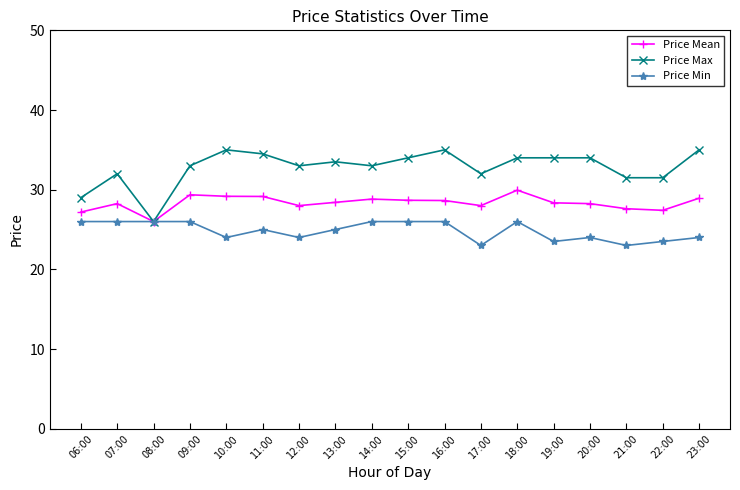

What is the lowest value of the Price Mean series?

26.0